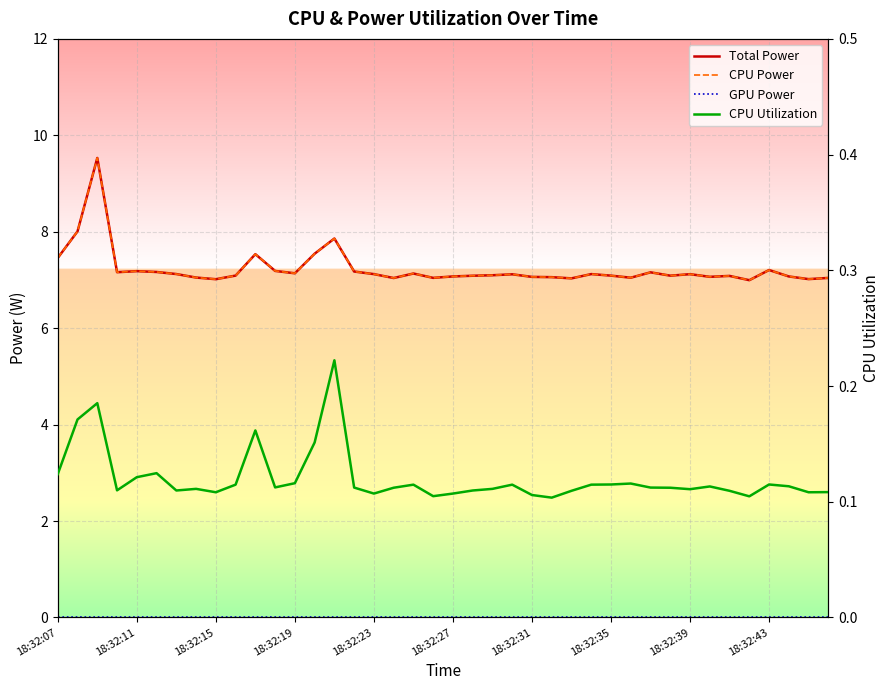

Which category has the lowest value across all series?

18:32:07